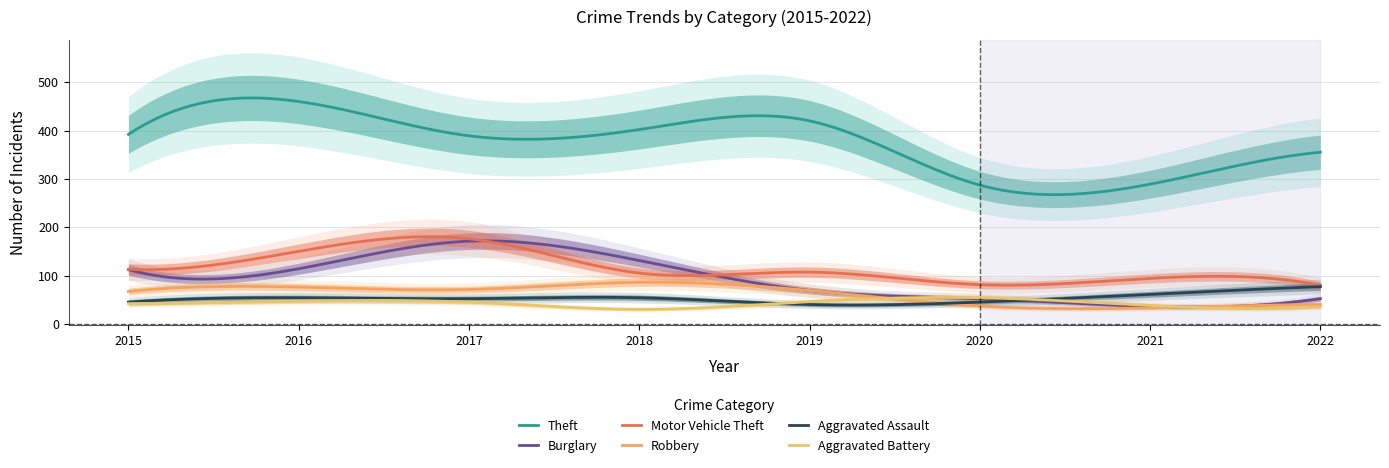

At how many categories does at least one series exceed 321?

6